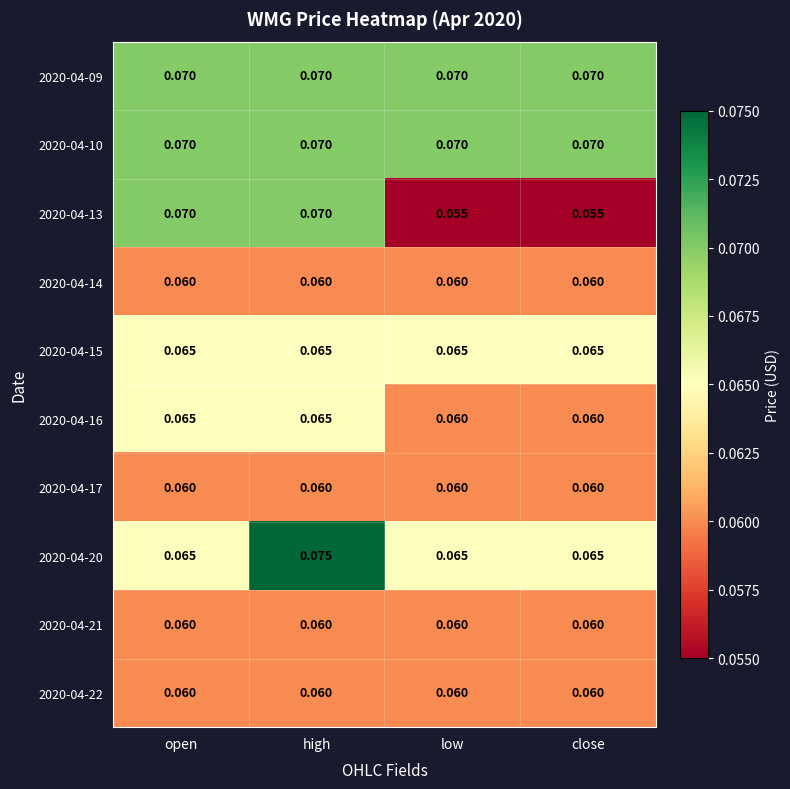

At which category does the chart reach its peak across all series?

high